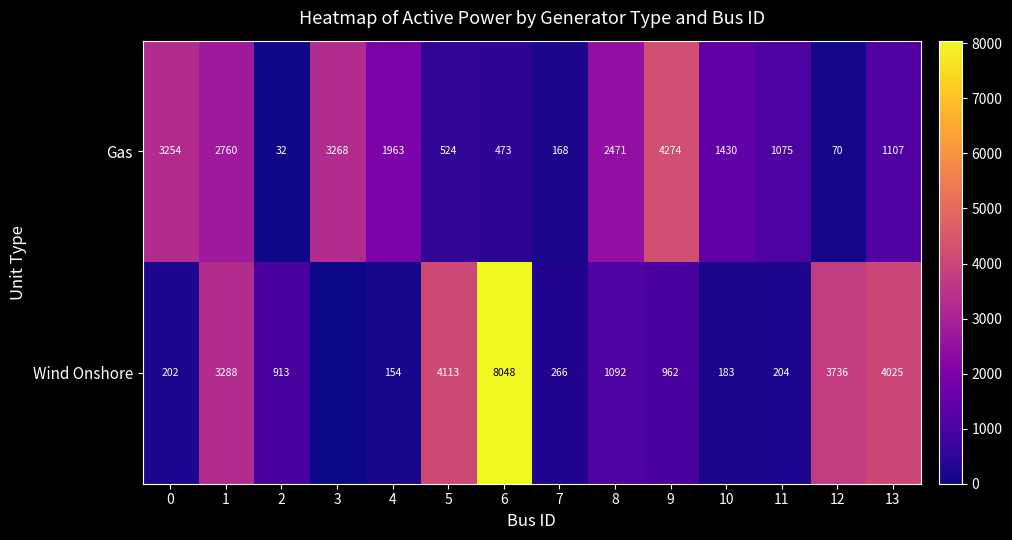

What is the lowest value of the Gas series?

32